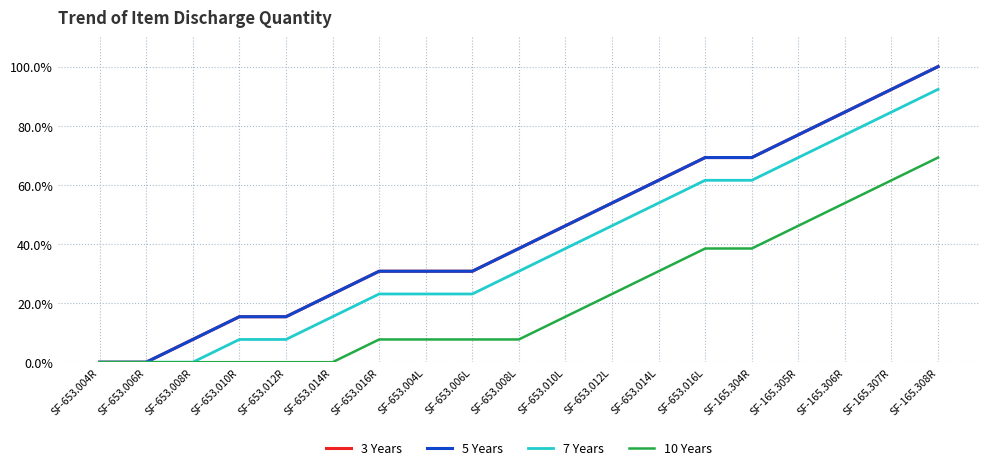

Is this an area chart (filled region under the line)?

No